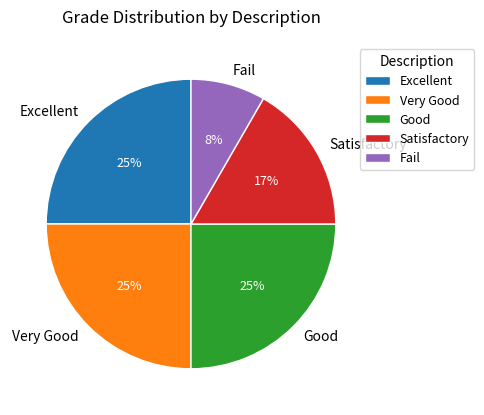

Which category has the smallest portion of the pie?

Fail